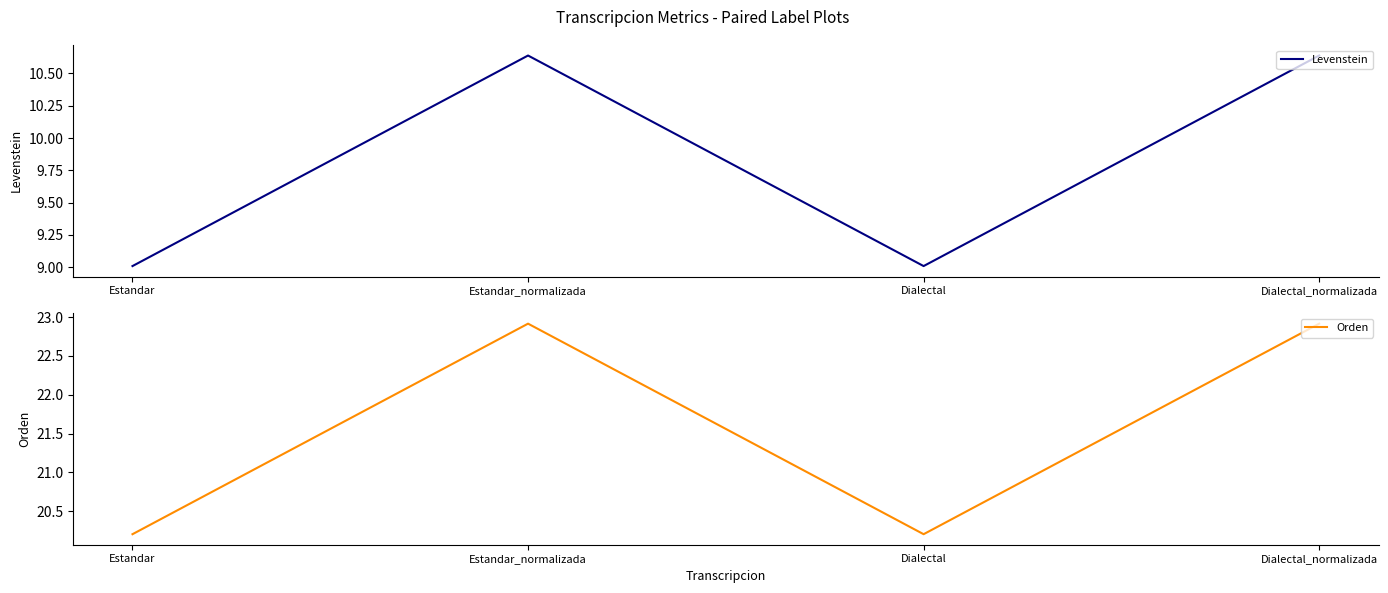

At which category is the sum across all series the highest?

Estandar_normalizada